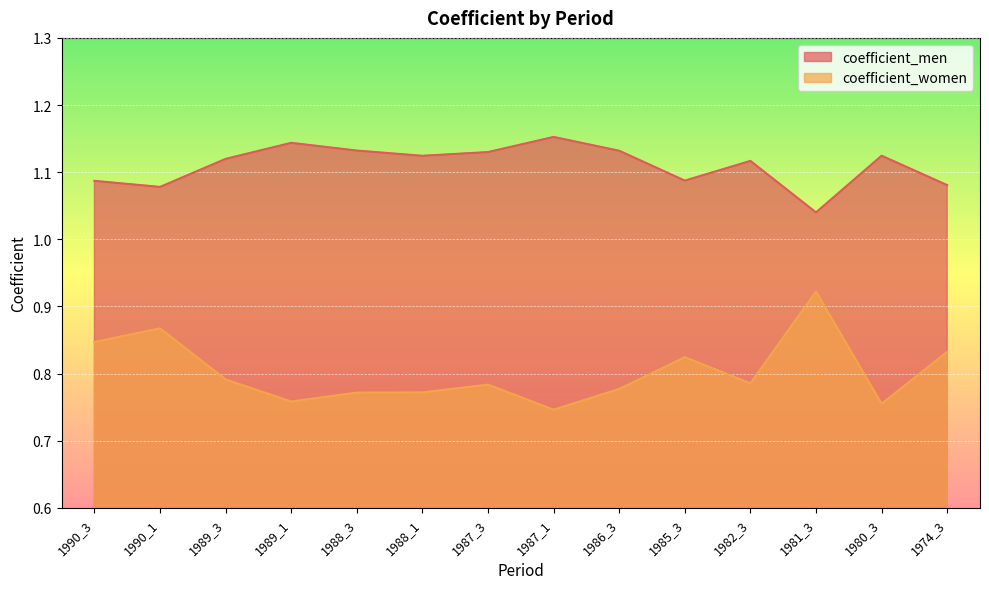

List the labels in order of coefficient_women value, largest first.

1981_3, 1990_1, 1990_3, 1974_3, 1985_3, 1989_3, 1982_3, 1987_3, 1986_3, 1988_1, 1988_3, 1989_1, 1980_3, 1987_1